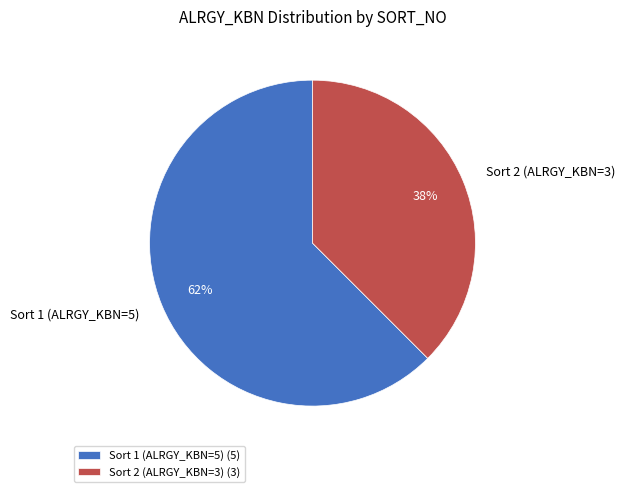

Which slice is the smallest?

Sort 2 (ALRGY_KBN=3)